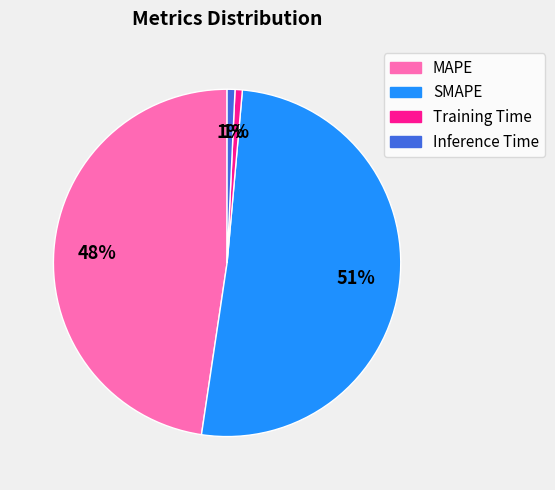

Count the number of slices in the pie.

4